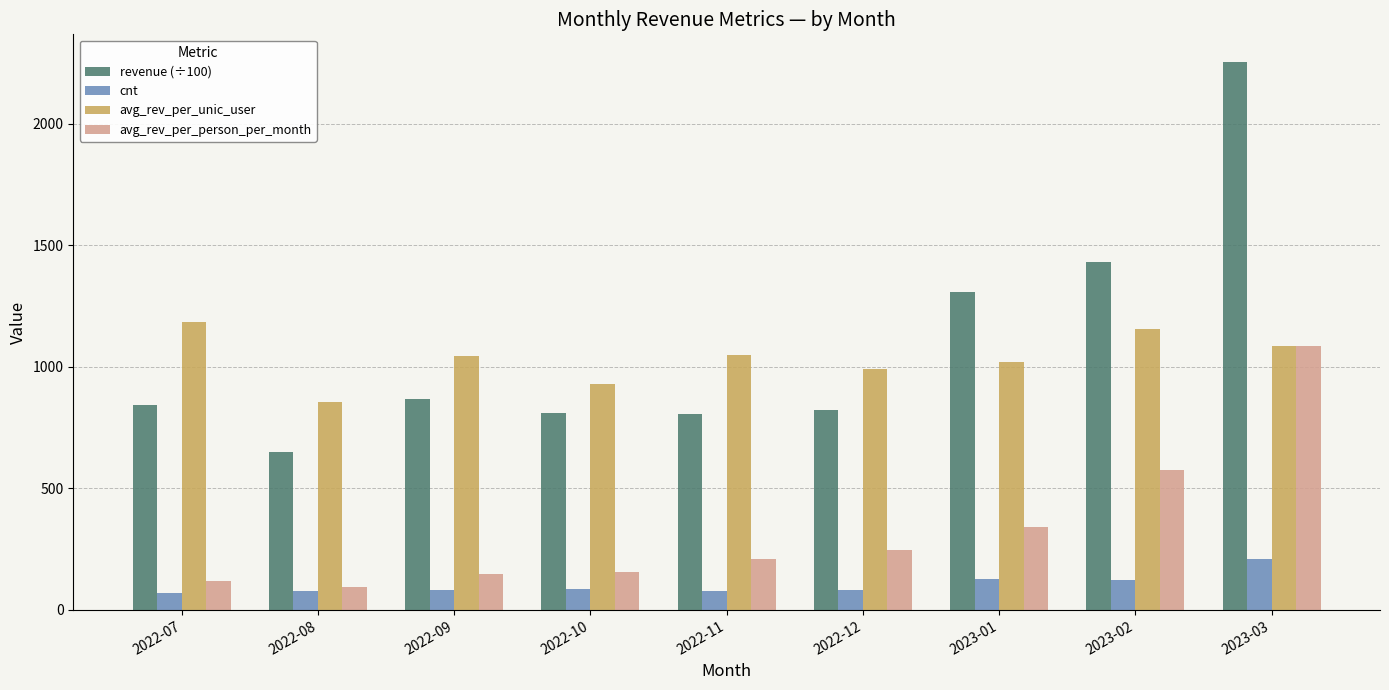

Which series has the widest spread of values?

revenue (÷100)